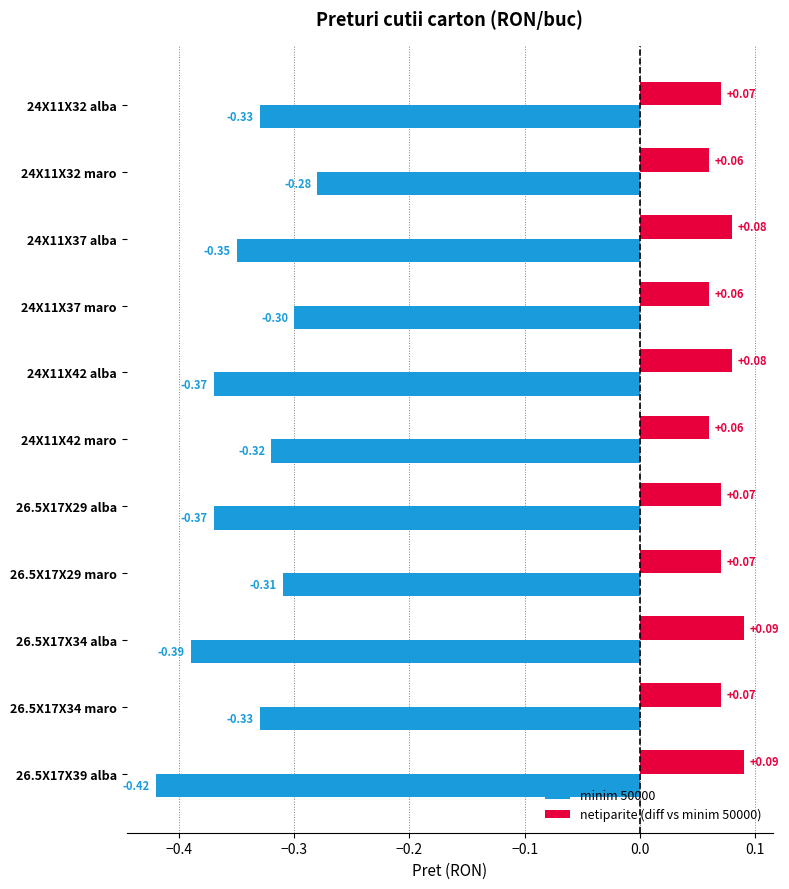

Between 24X11X32 maro and 26.5X17X34 maro, which series saw the biggest shift?

minim 50000